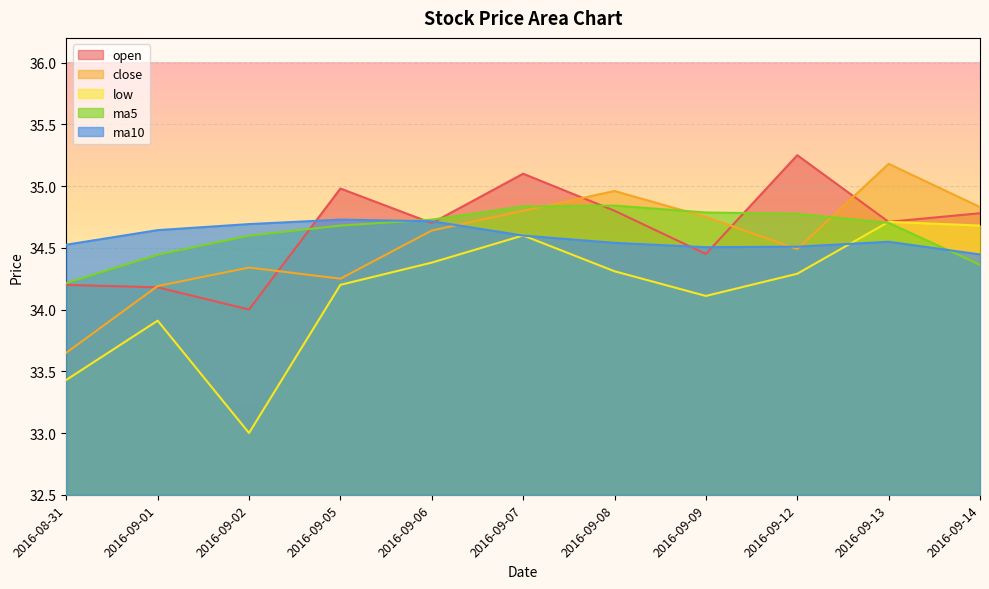

At which category is the sum across all series the highest?

2016-09-07